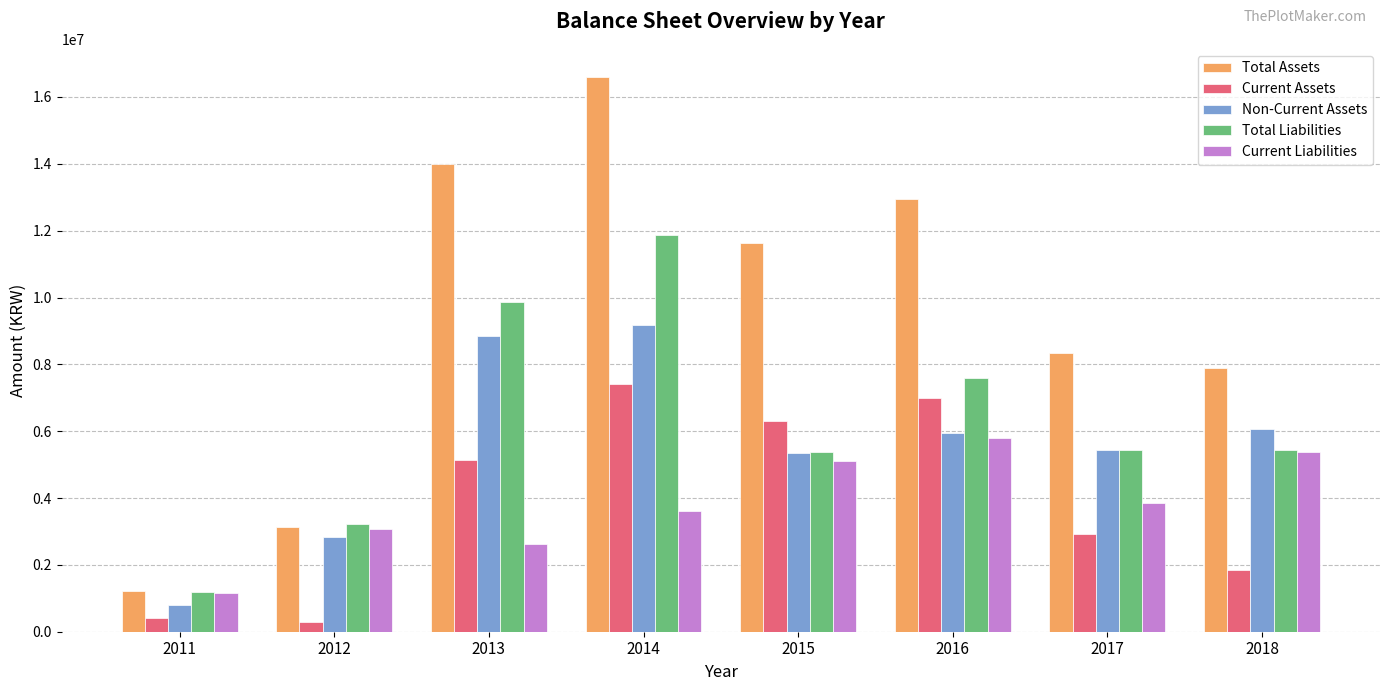

The value of Current Liabilities at 2015 is 1221200. True or false?

False